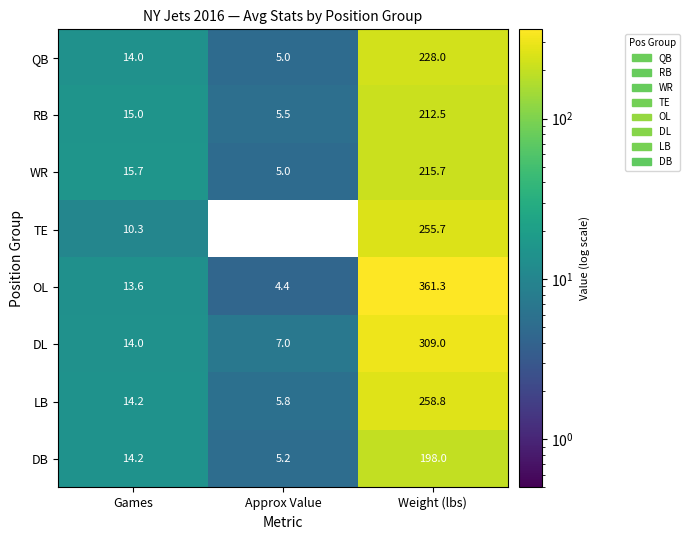

How many data points in TE are less than 10?

1